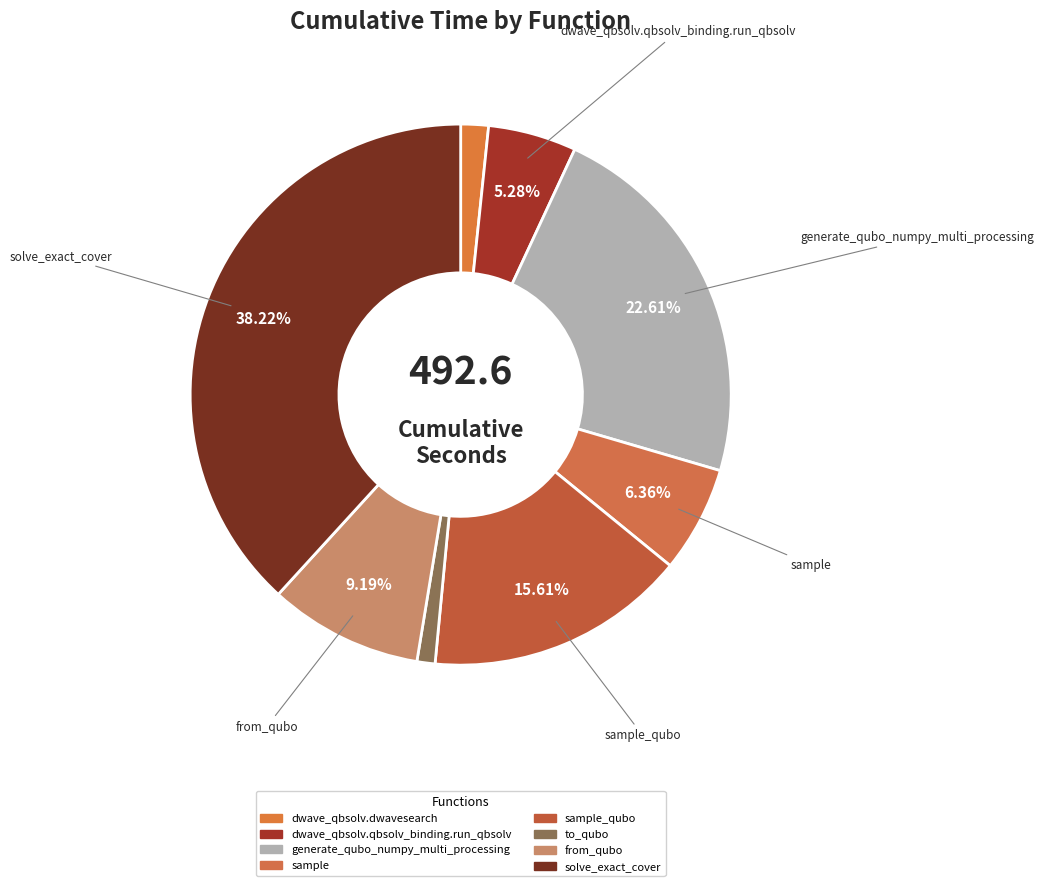

How many segments does this pie chart have?

8